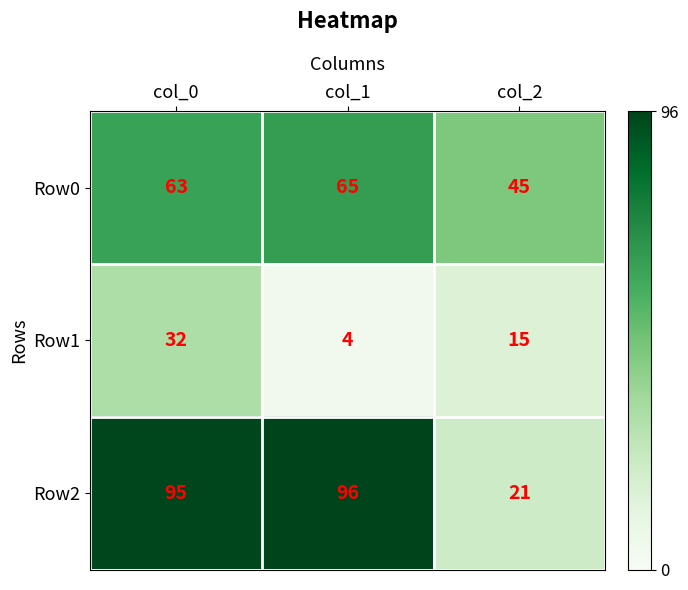

Which series changed the most between col_0 and col_2?

Row2